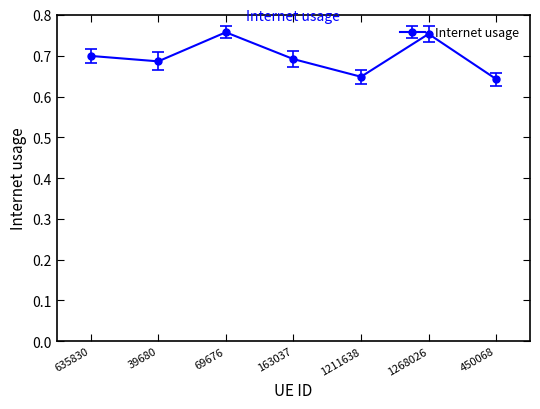

How many values are between 0 and 1?

7